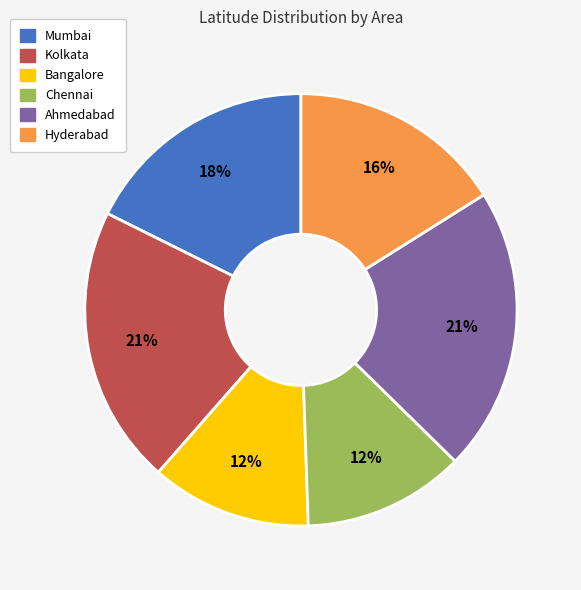

Between Chennai and Kolkata, which is larger?

Kolkata